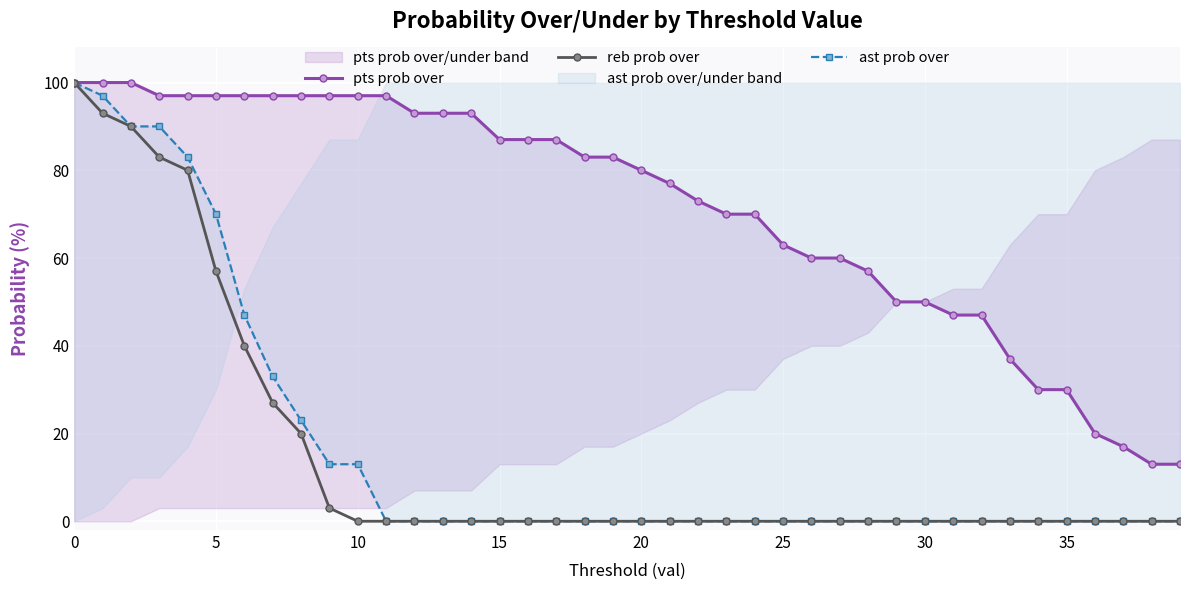

How many data points does each series have?

40